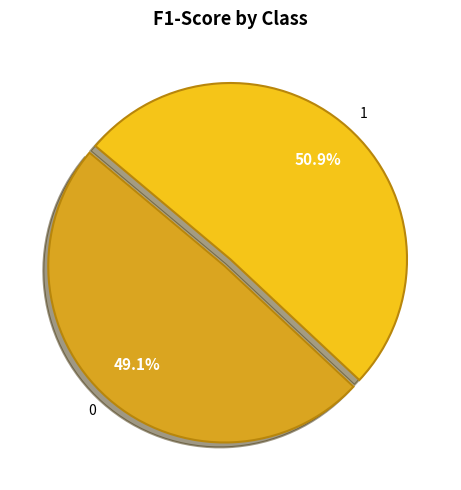

True or false: 0 accounts for 49% of the total.

True